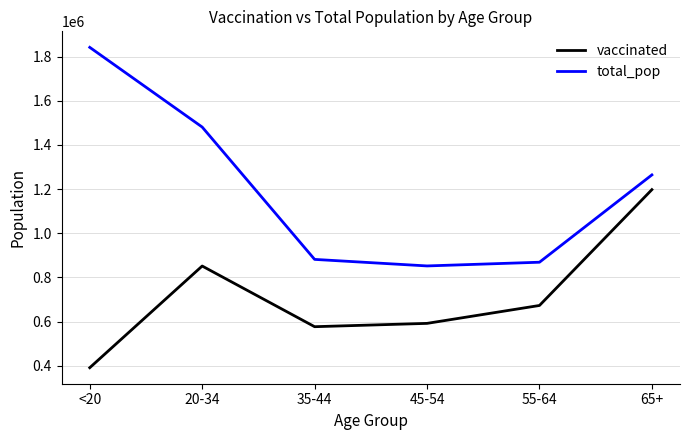

True or false: total_pop has a value of 976656 at 20-34.

False